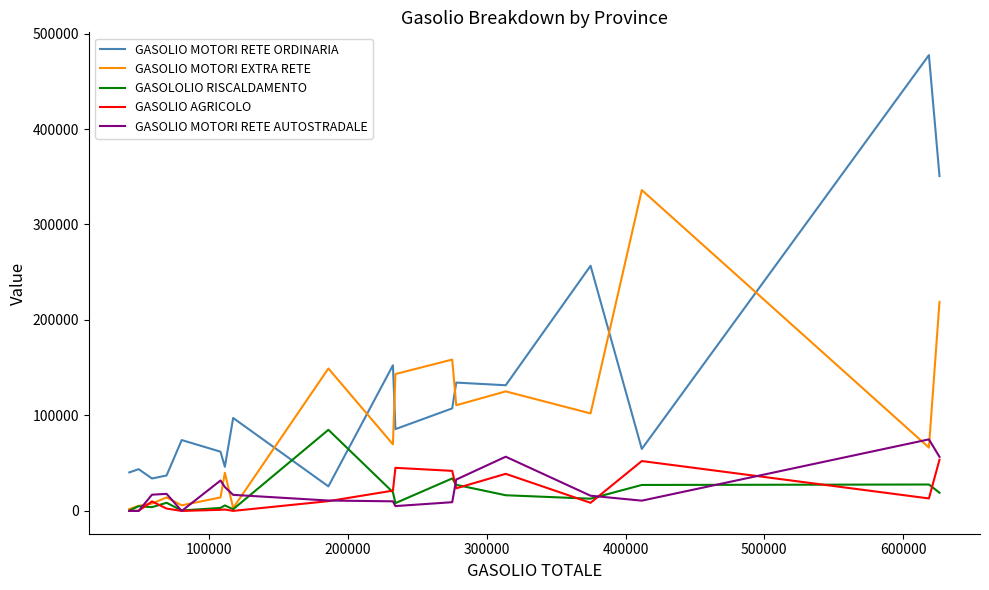

True or false: GASOLIO AGRICOLO and GASOLIO MOTORI RETE ORDINARIA intersect in this chart.

False